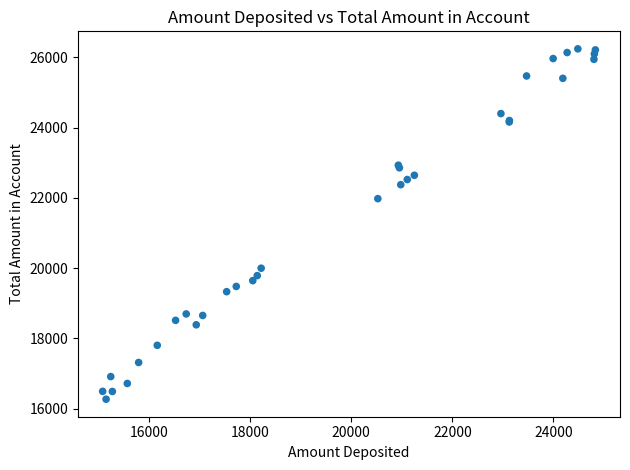

What Y value in the scatter plot is closest to 21252?

21975